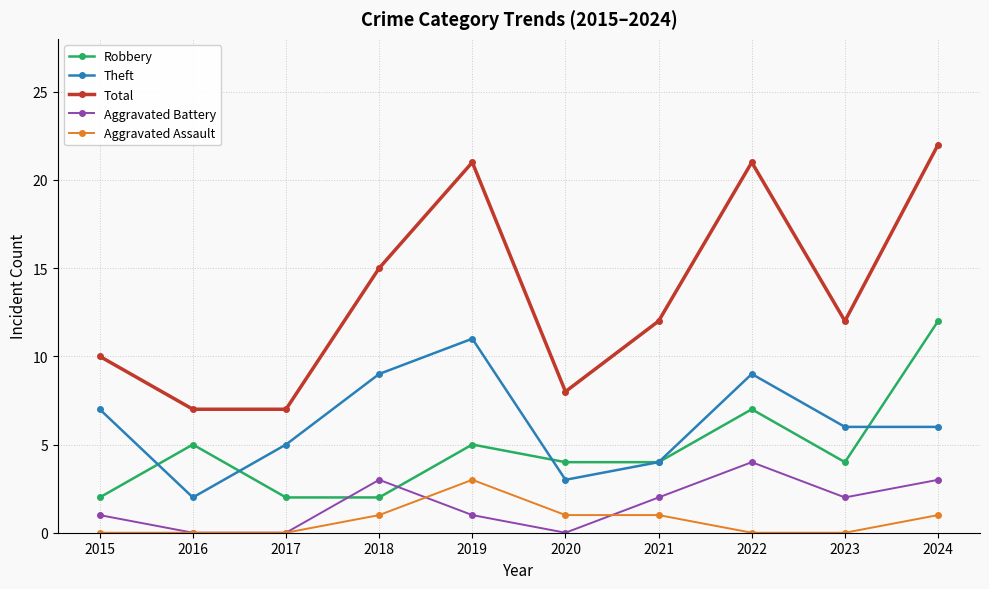

True or false: Aggravated Battery and Robbery cross at least once.

True